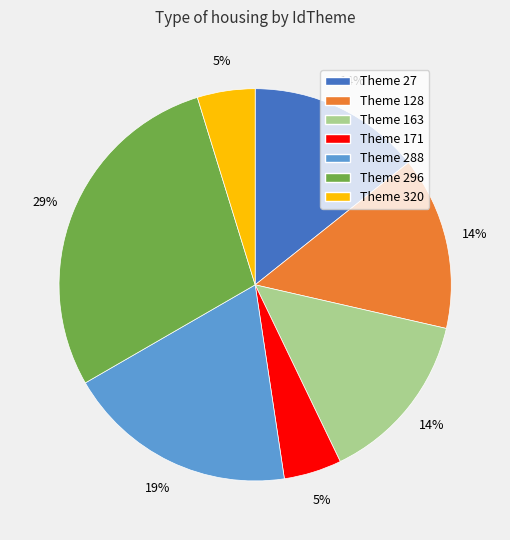

The Theme 296 slice represents 21% of the pie. True or false?

False